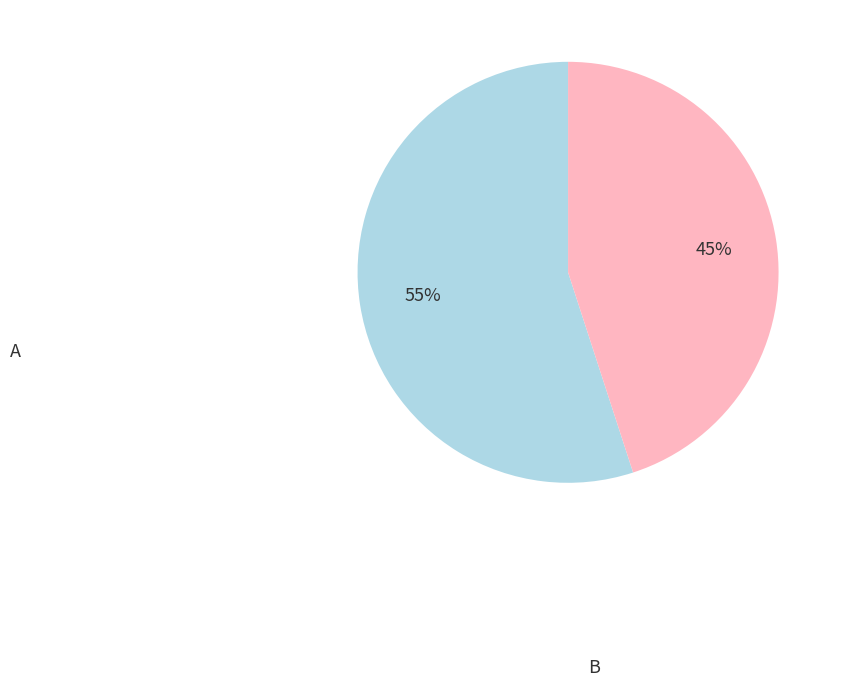

To the nearest percent, what is the average slice percentage?

50%